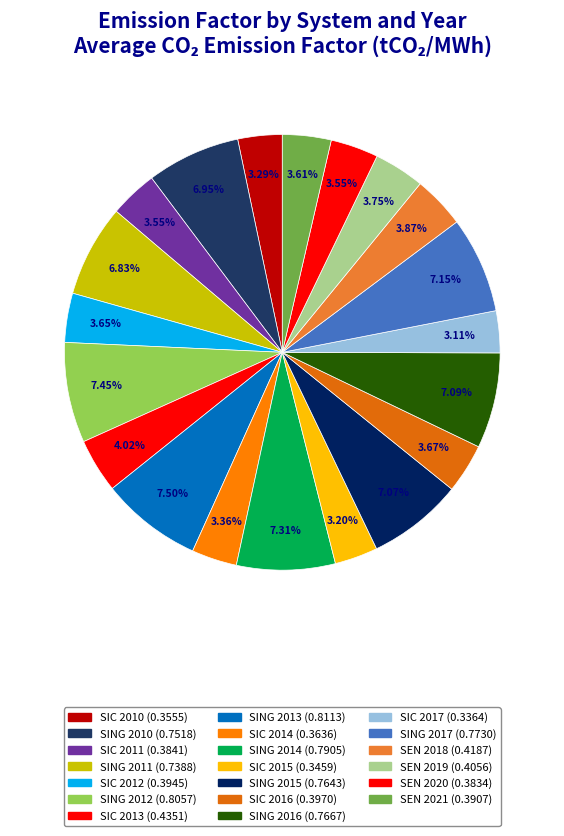

To the nearest percent, what percentage of the pie is SIC 2016?

4%